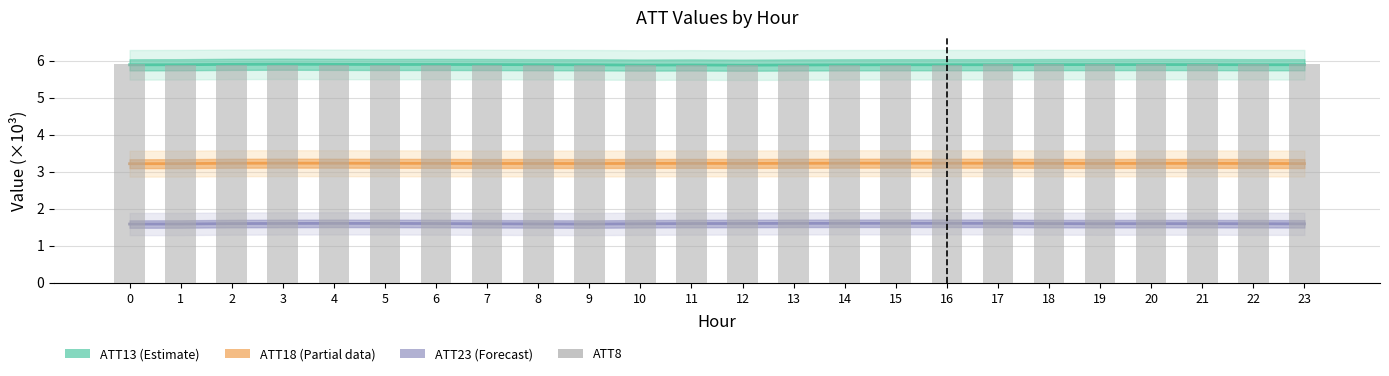

What is the maximum value shown in the chart?

5.9